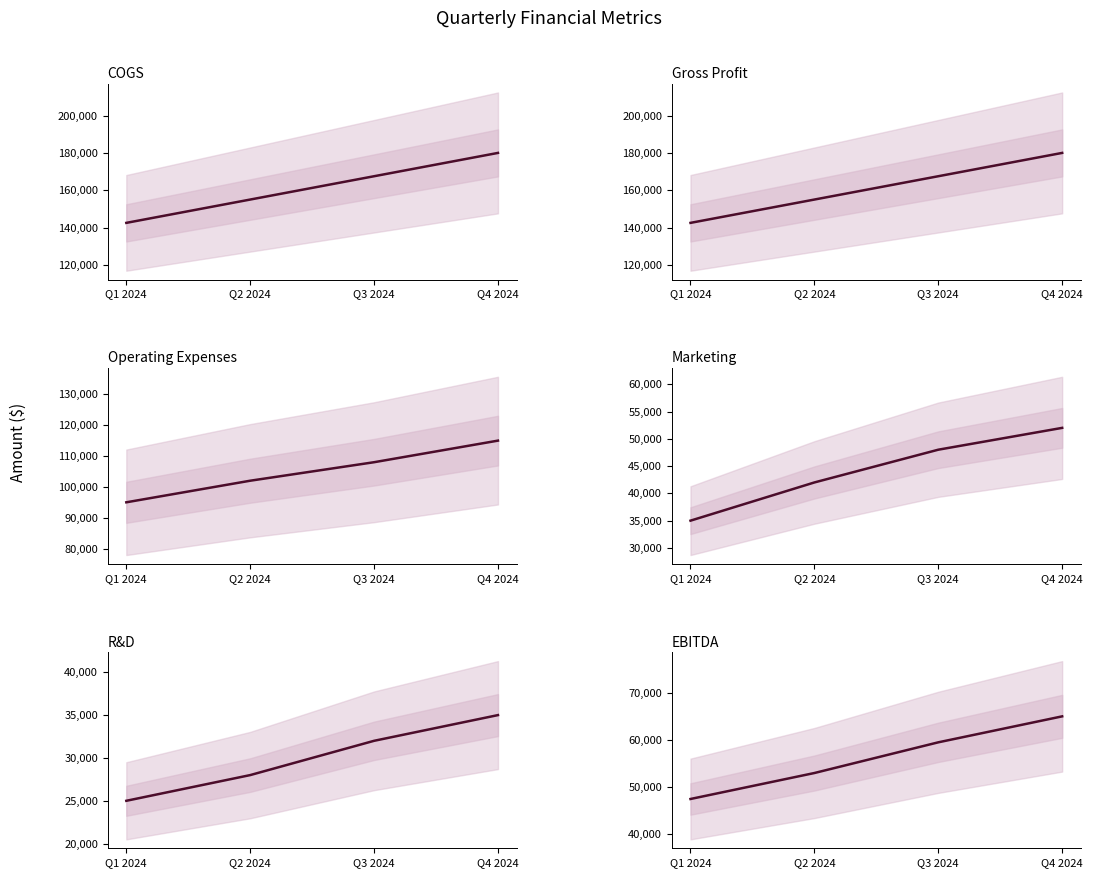

True or false: Operating_Expenses and EBITDA intersect in this chart.

False